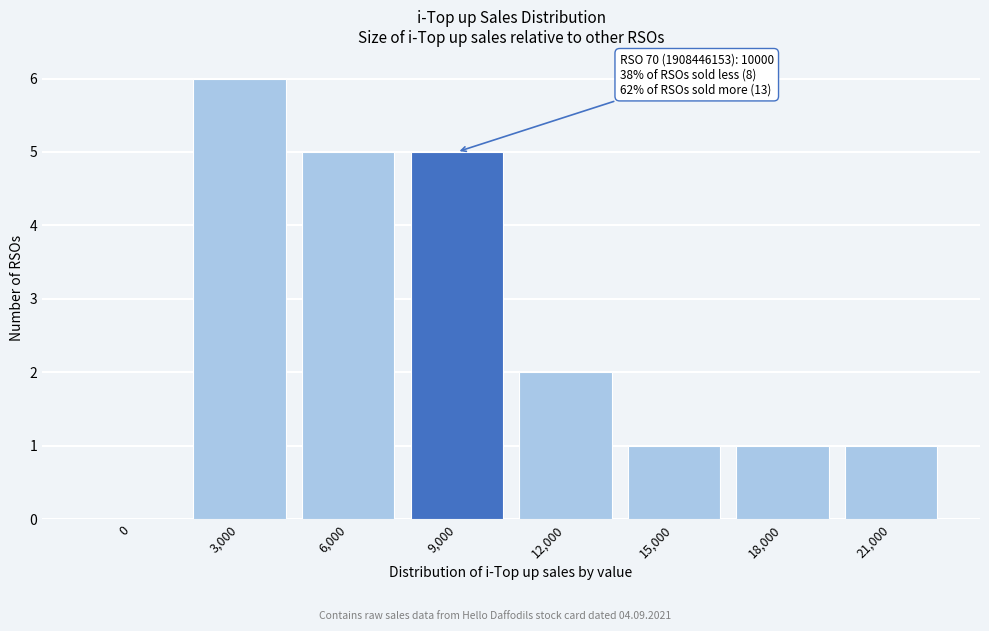

Reading right to left, transcribe all the data shown in this chart.

21,000=1	18,000=1	15,000=1	12,000=2	9,000=5	6,000=5	3,000=6	0=0